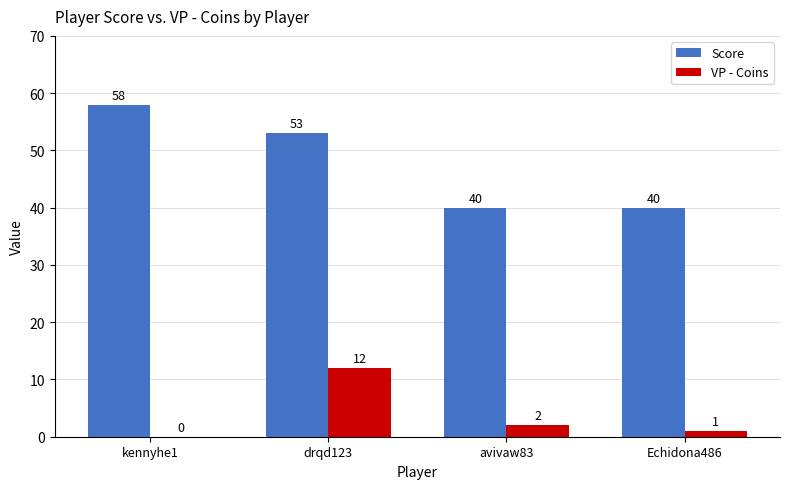

What is the spread (max minus min) of values at avivaw83?

38